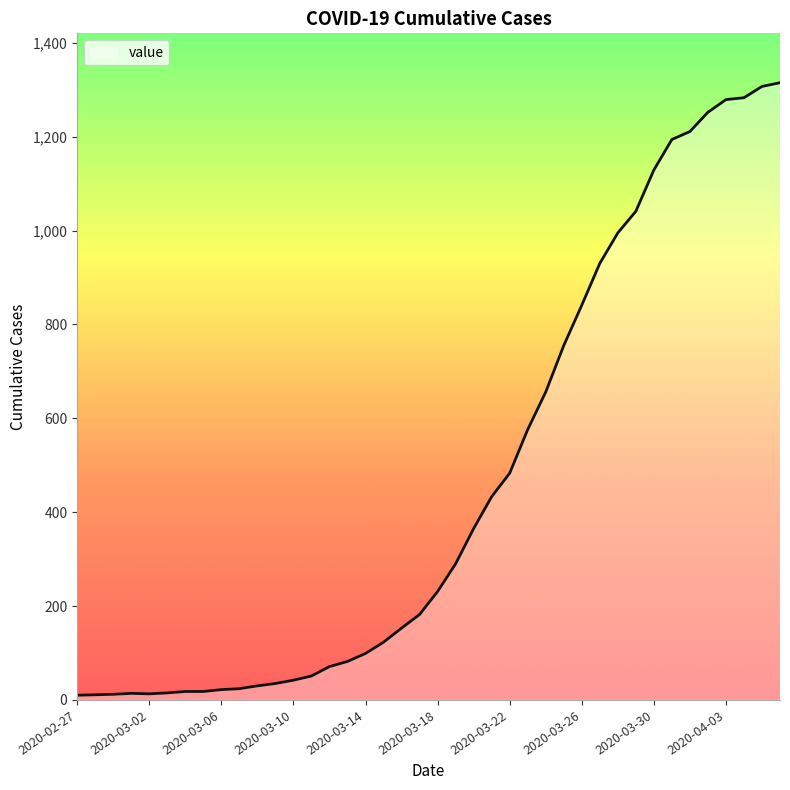

What is the difference between the maximum and minimum values?

1305